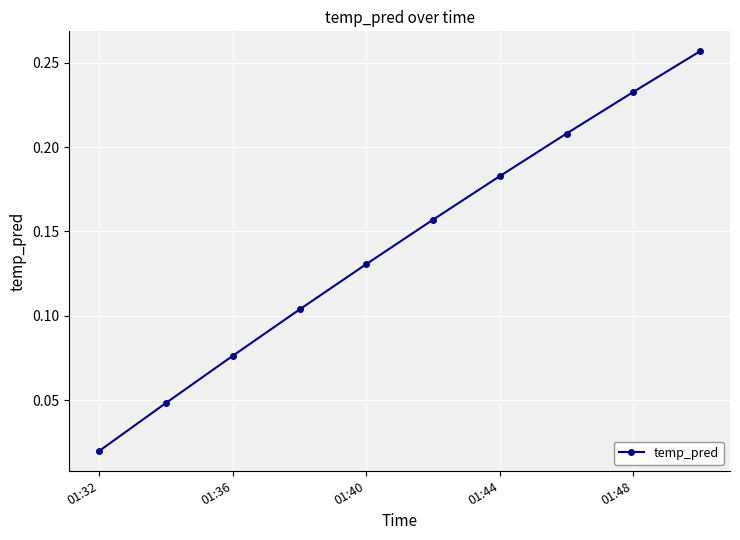

The value at 01:48 is 0.3. True or false?

False